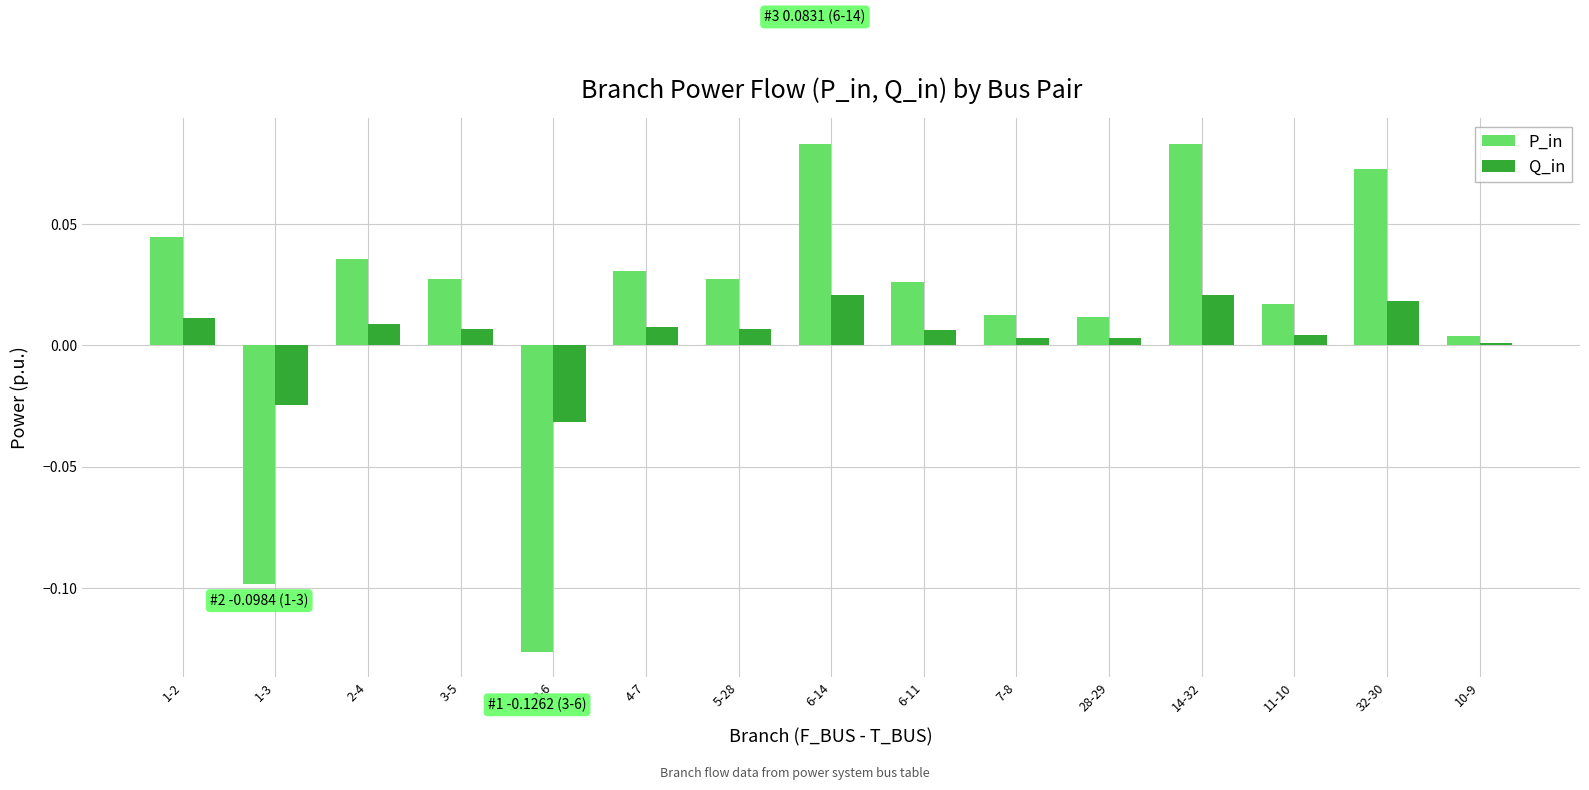

Is the value of Q_in at 4-7 greater than the value of P_in at 32-30?

No